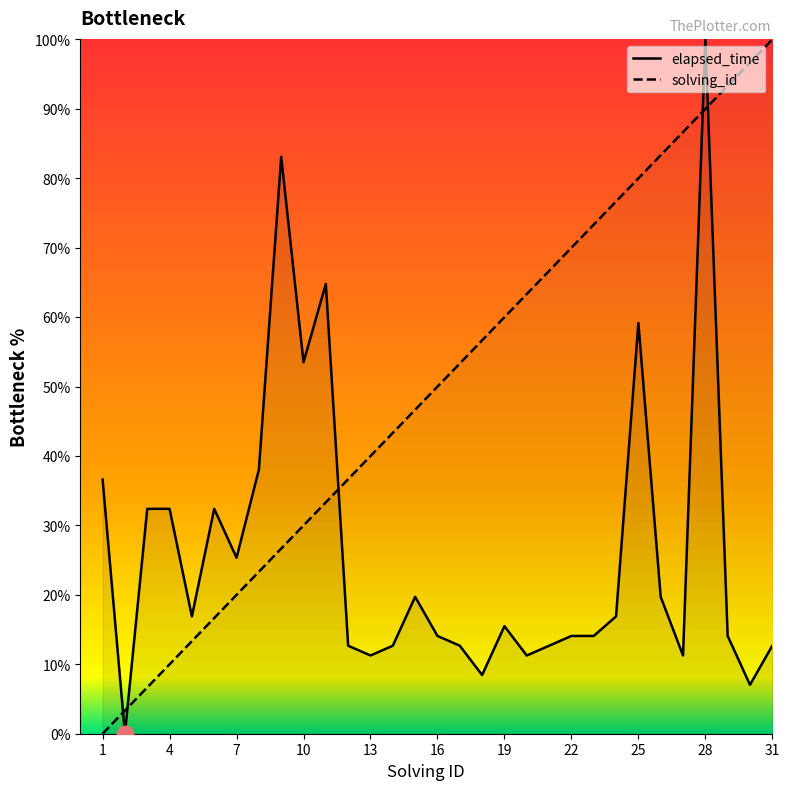

How many categories are shown in the chart?

31